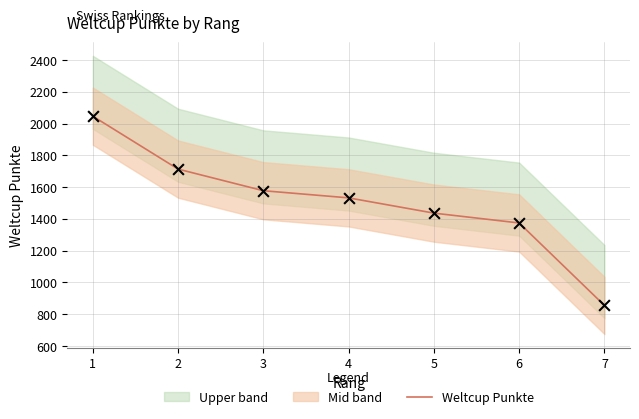

What is the change in value from 3 to 5?

-141